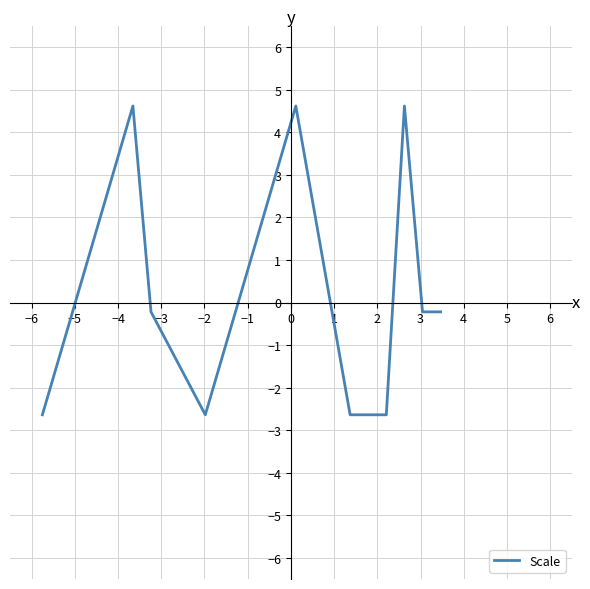

What is the greatest value displayed?

4.6